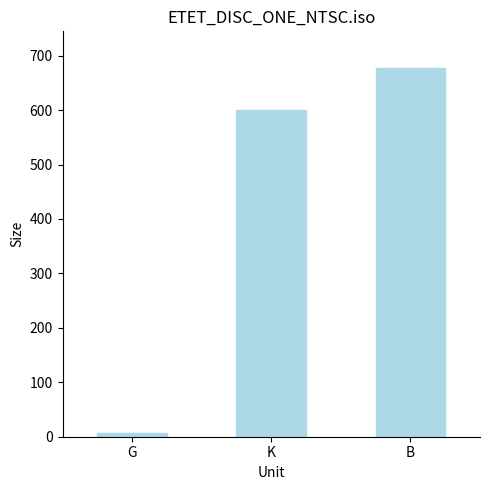

Which label corresponds to the smallest value in the chart?

G